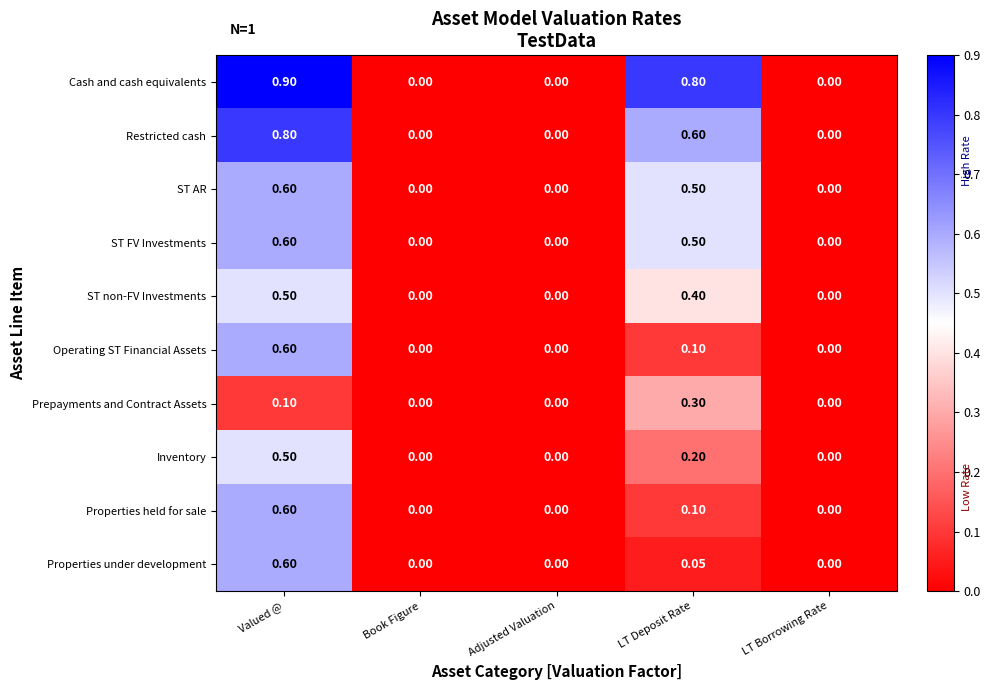

At which label does ST non-FV Investments reach its peak?

Valued @